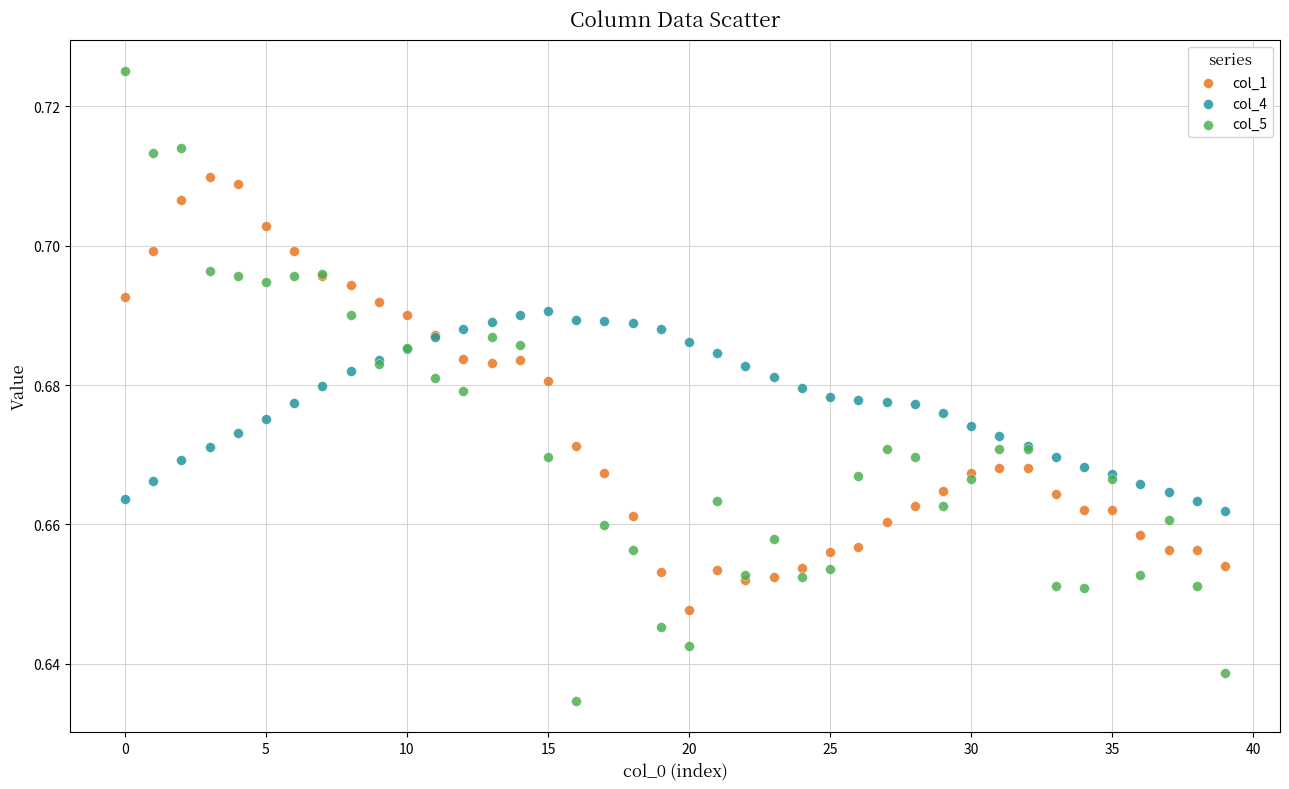

Which series reaches the maximum Y coordinate?

col_5